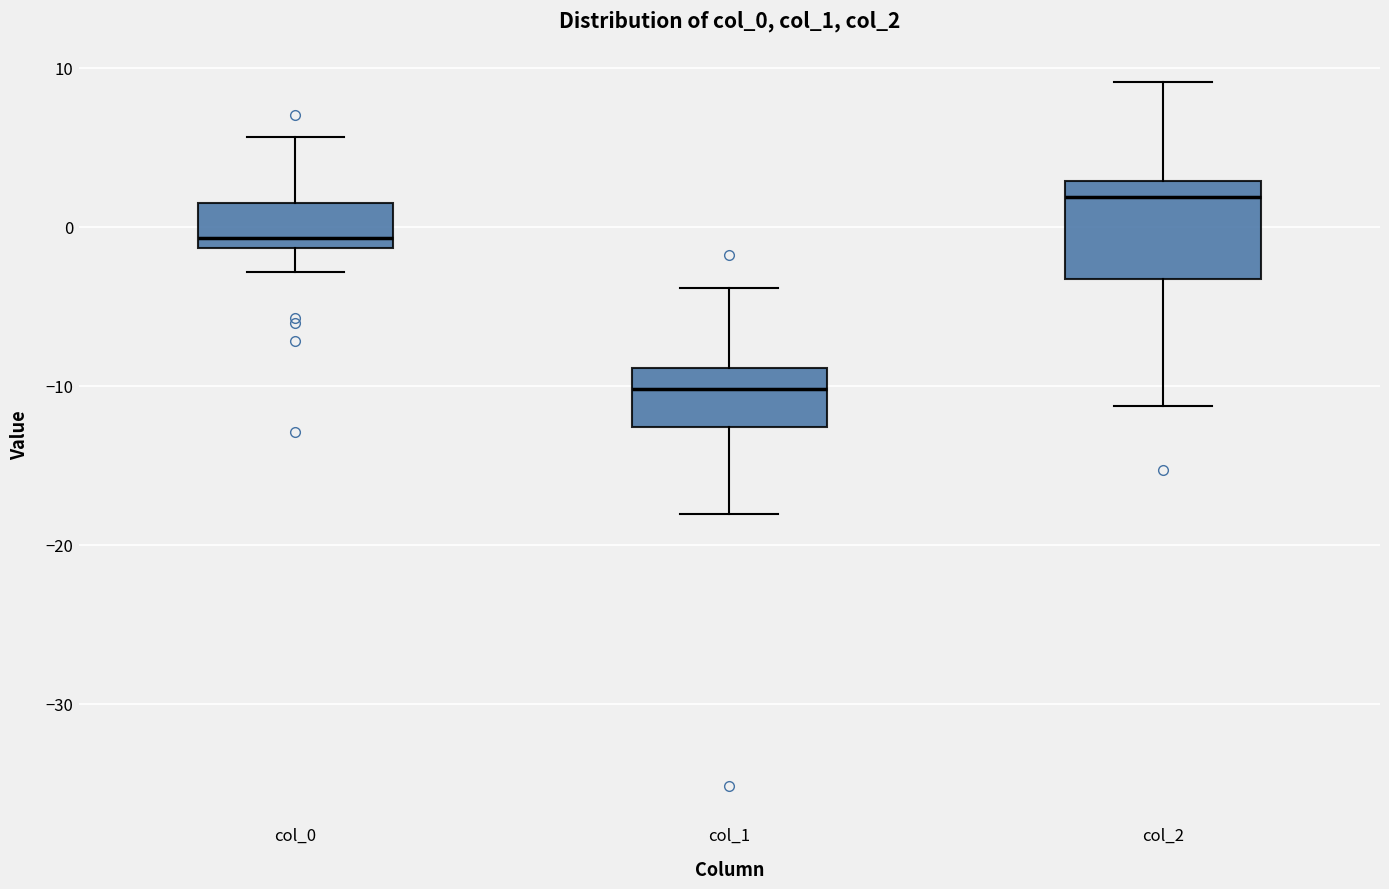

Reading left to right, transcribe this box plot: for each box, give where its median line is, the range the box spans, and where its two whiskers end, as read against the y-axis. The values are not printed on the chart, so give them approximately, as read against the axis.

col_0: median -1 (just above the box's lower edge), box -1 to 1, whiskers -3 to 6
col_1: median -10, box -13 to -9, whiskers -18 to -4
col_2: median 2, box -3 to 3, whiskers -11 to 9